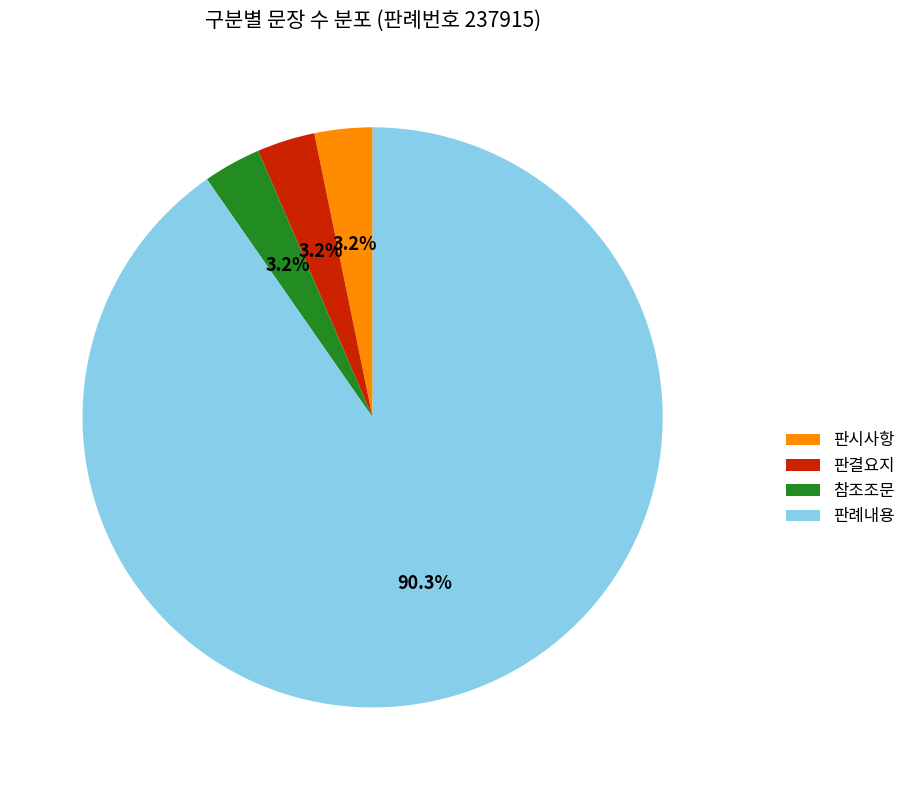

Is it true that 판시사항 is 3% of the pie?

True